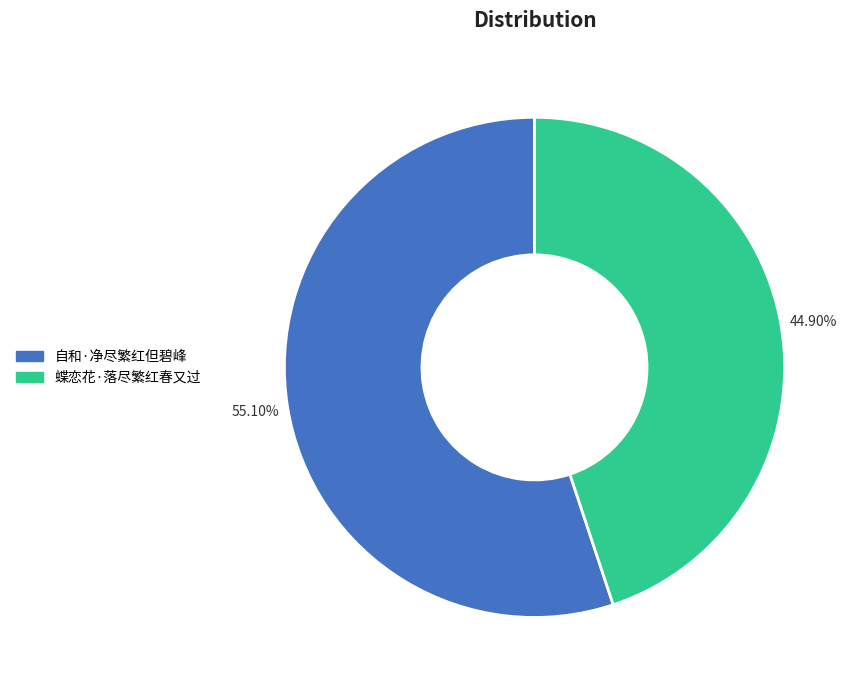

To the nearest percent, what is the average slice percentage?

50%